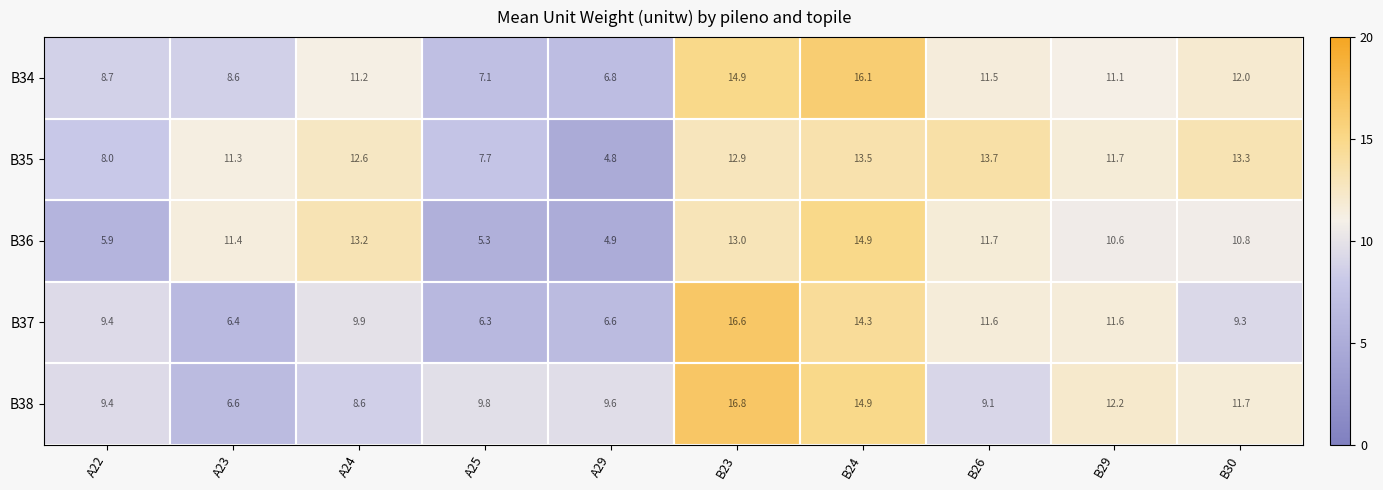

What is the total value across all series at B24?

73.7